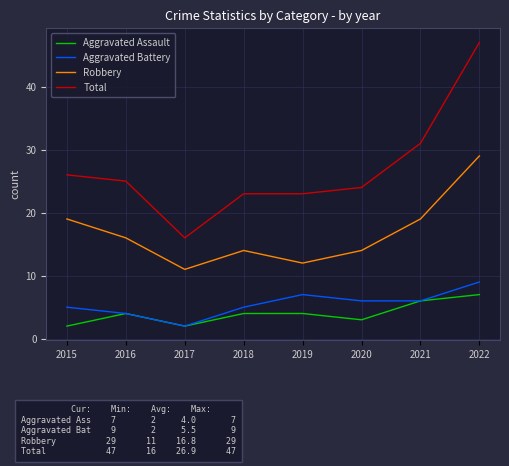

The Aggravated Assault series shows 6 at 2021. True or false?

True